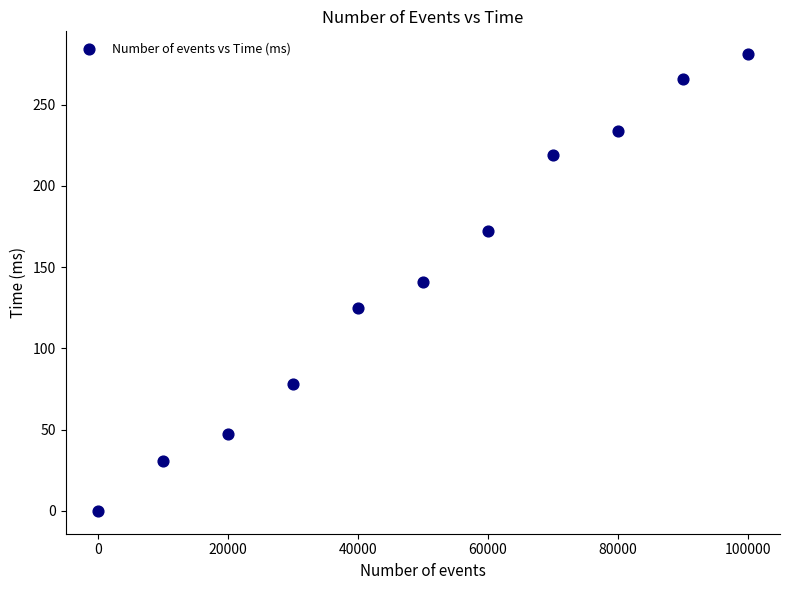

What is the range of X values (max minus min)?

99999